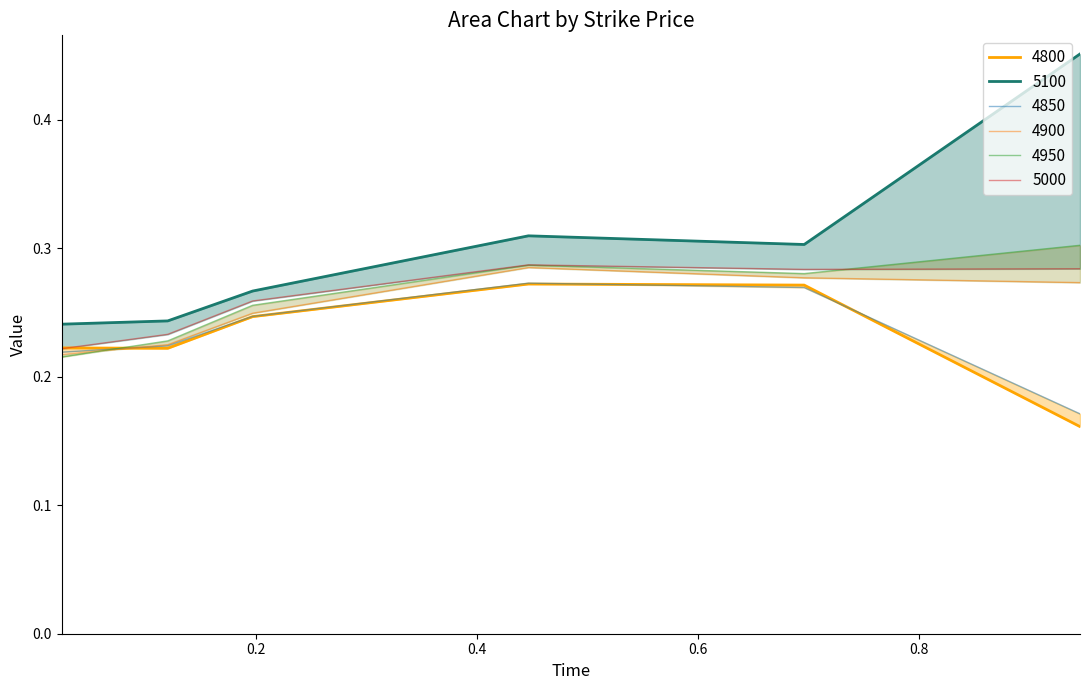

How many lines are shown in the chart?

6